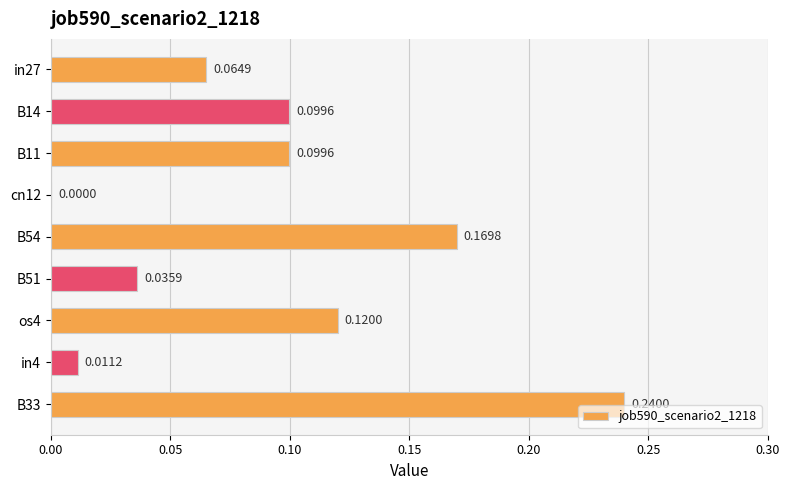

What is the sum of the values at B33 and B51?

0.3